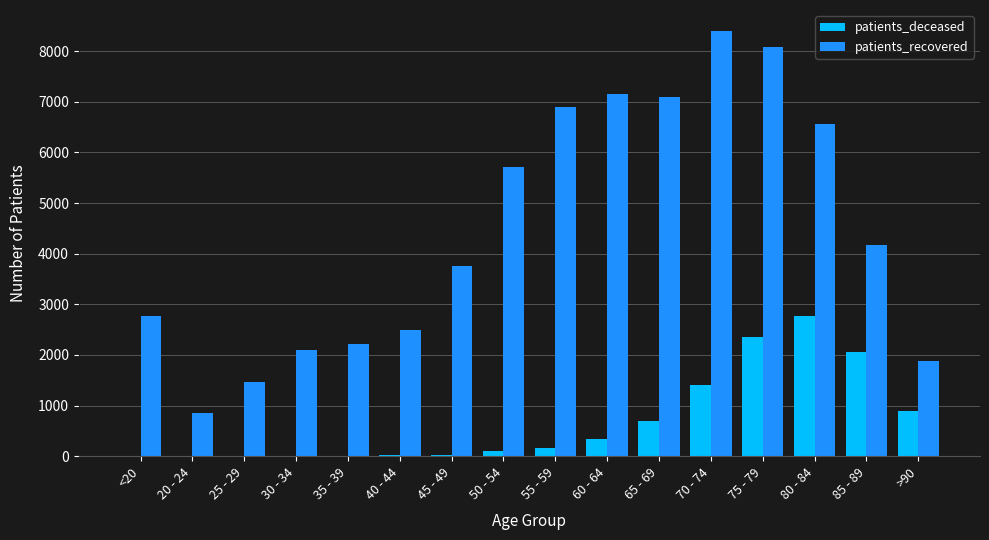

The value of patients_recovered at 80 - 84 is 6559. True or false?

True